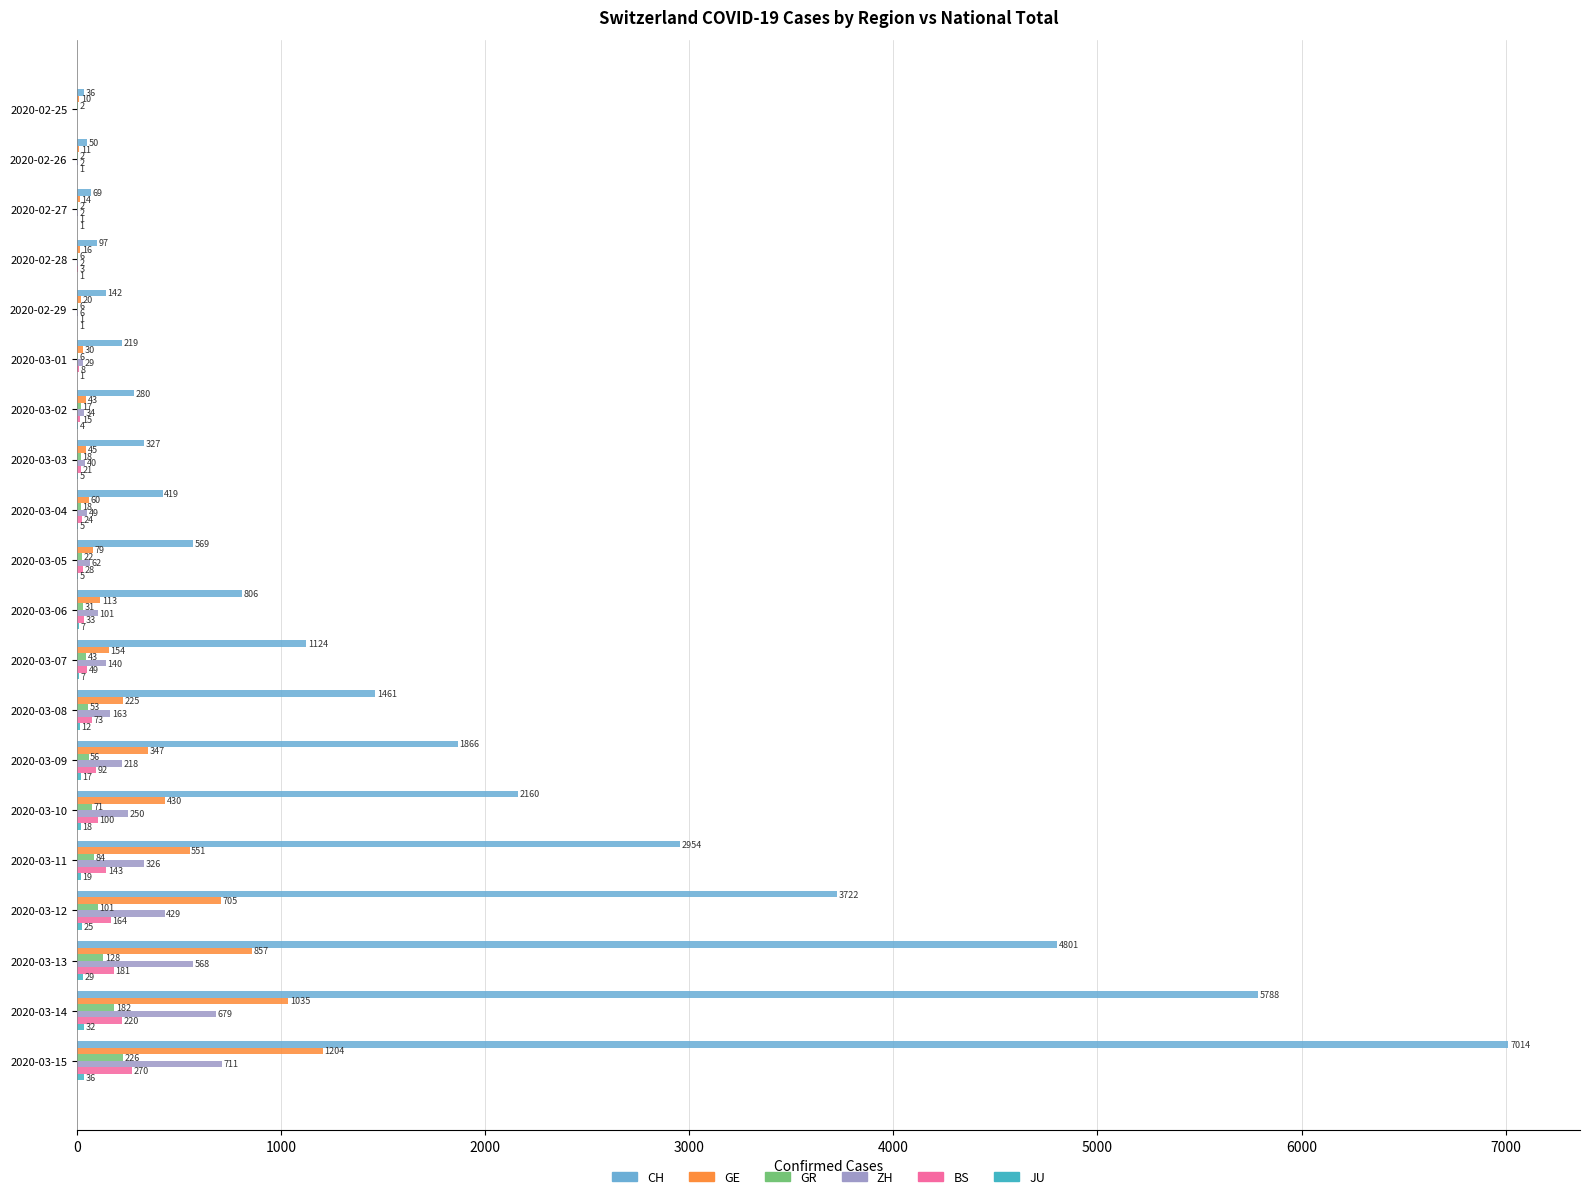

Which series has the largest total across all categories?

CH